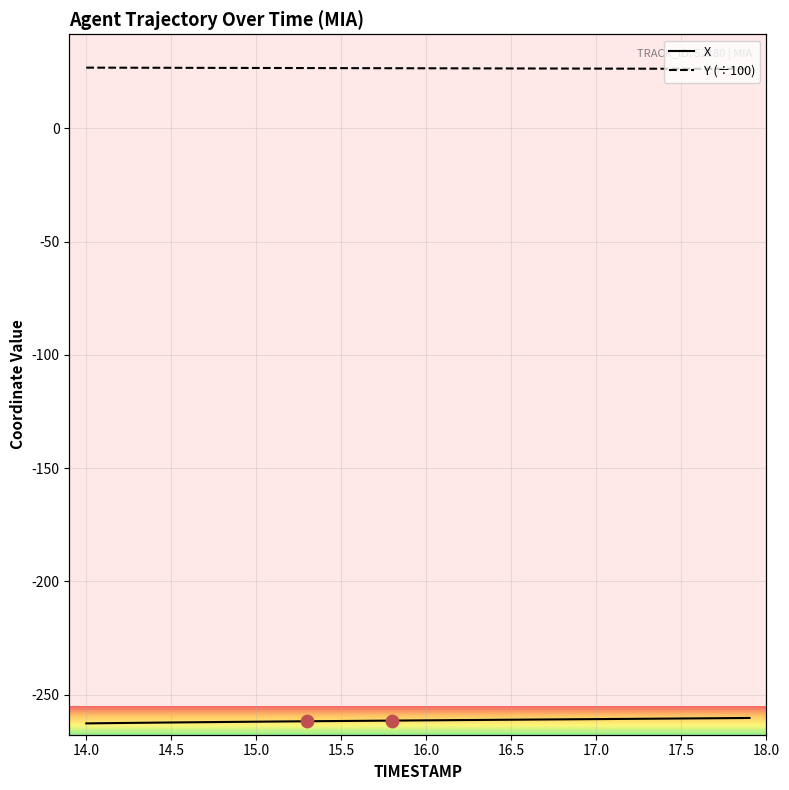

Which series has the largest total across all categories?

Y (÷100)